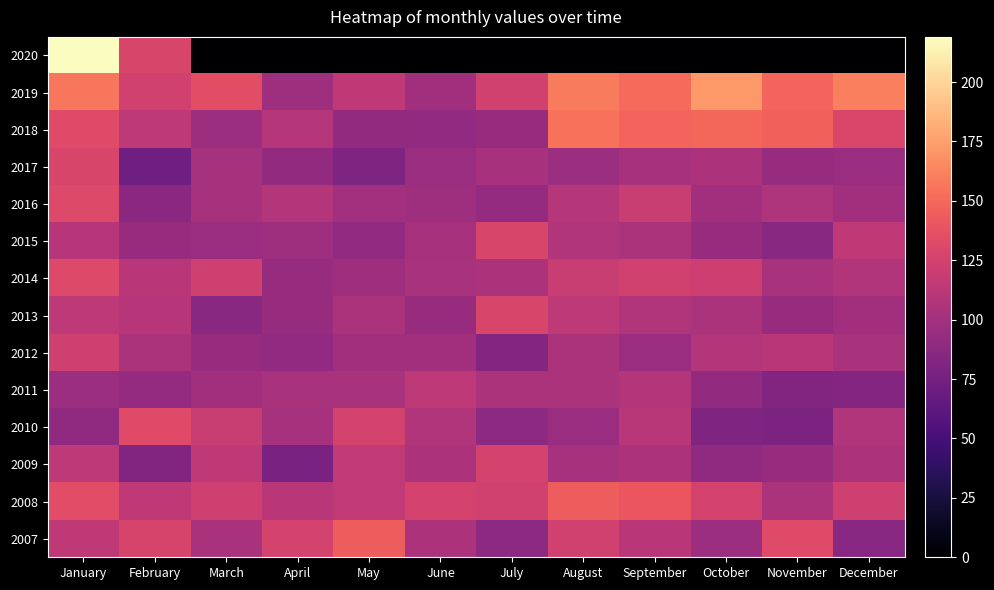

Reading left to right, extract all data points from this chart.

2020: January=219	February=128	March=0	April=0	May=0	June=0	July=0	August=0	September=0	October=0	November=0	December=0
2019: January=157	February=124	March=135	April=97	May=114	June=99	July=124	August=159	September=151	October=172	November=148	December=160
2018: January=132	February=113	March=96	April=109	May=91	June=90	July=94	August=154	September=148	October=149	November=147	December=129
2017: January=128	February=72	March=101	April=91	May=80	June=95	July=102	August=96	September=101	October=105	November=94	December=95
2016: January=131	February=87	March=101	April=108	May=100	June=97	July=92	August=109	September=119	October=99	November=106	December=99
2015: January=110	February=94	March=95	April=97	May=90	June=102	July=128	August=107	September=104	October=94	November=86	December=114
2014: January=131	February=112	March=123	April=94	May=98	June=103	July=105	August=119	September=124	October=122	November=103	December=107
2013: January=113	February=110	March=86	April=94	May=104	June=94	July=128	August=113	September=107	October=104	November=94	December=99
2012: January=123	February=104	March=94	April=90	May=99	June=99	July=83	August=104	September=95	October=108	November=112	December=103
2011: January=96	February=92	March=99	April=103	May=103	June=113	July=104	August=104	September=108	October=91	November=82	December=83
2010: January=89	February=132	March=119	April=101	May=125	June=107	July=88	August=95	September=111	October=81	November=79	December=107
2009: January=113	February=82	March=114	April=78	May=115	June=105	July=126	August=101	September=105	October=89	November=94	December=105
2008: January=134	February=114	March=123	April=112	May=115	June=126	July=124	August=144	September=140	October=125	November=104	December=123
2007: January=114	February=127	March=103	April=126	May=144	June=105	July=88	August=124	September=112	October=96	November=132	December=85